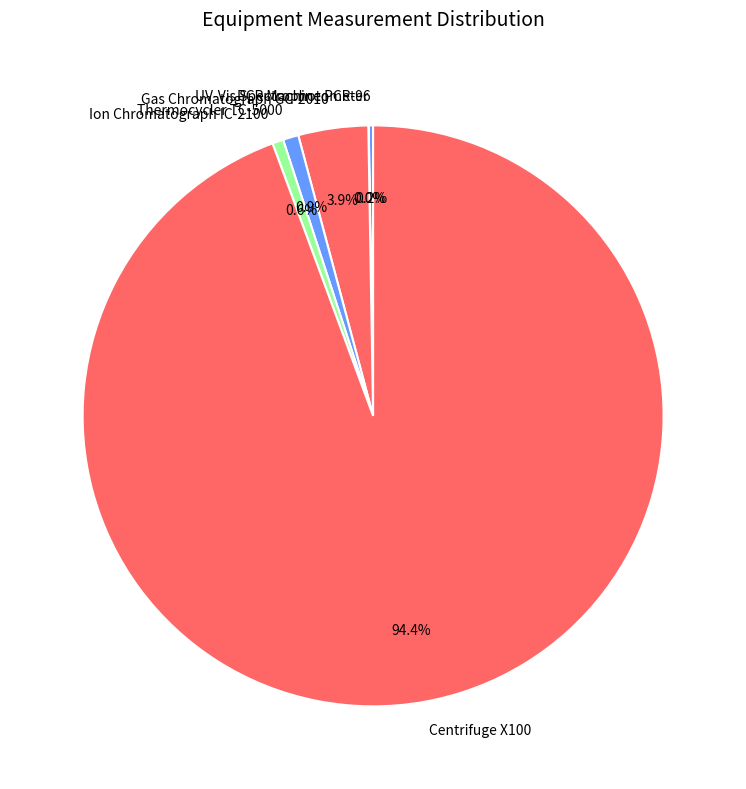

Is there a majority slice in this chart?

Yes